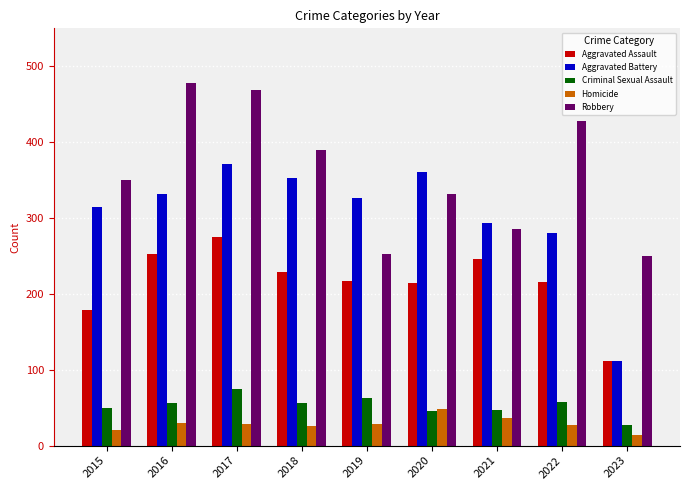

What is the value of the Criminal Sexual Assault bar at the 3rd from the left?

75